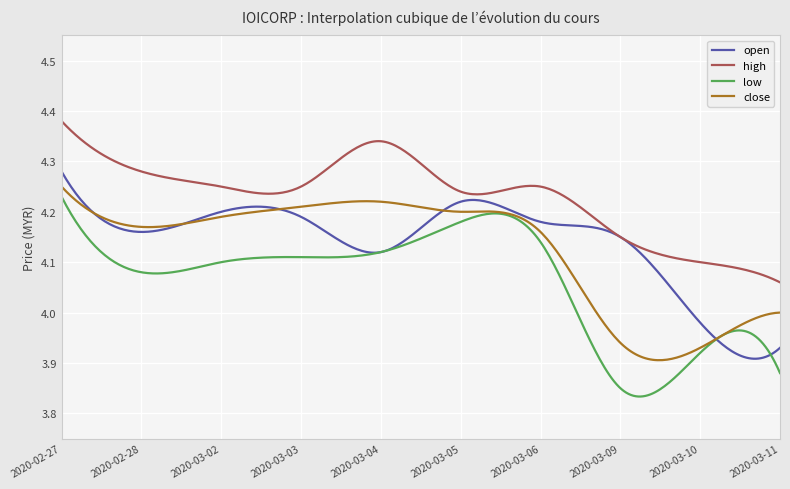

Which series has the largest total across all categories?

high